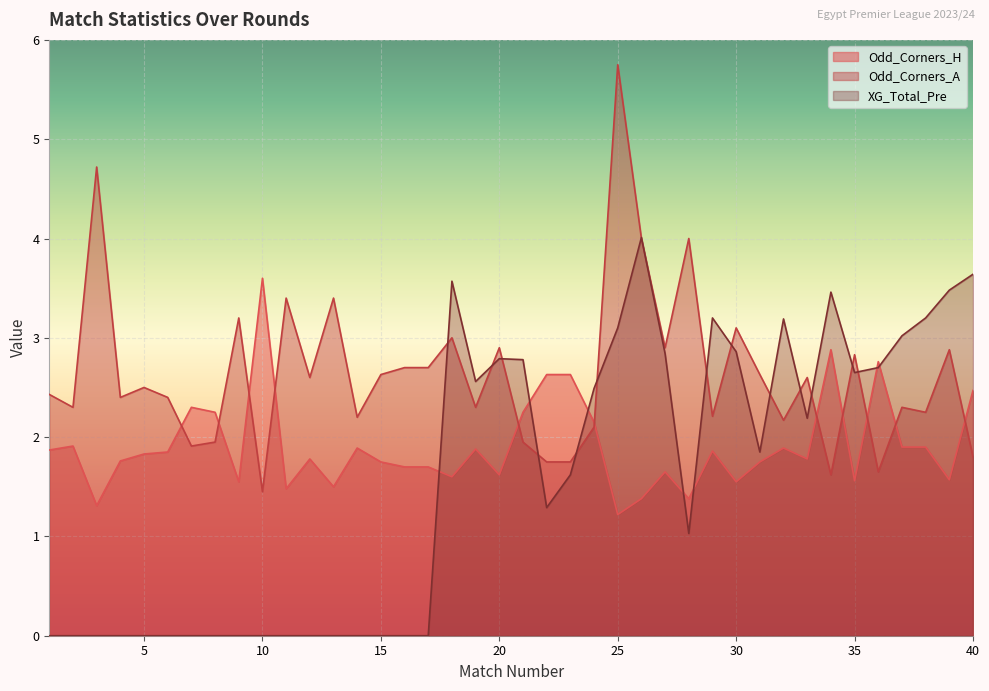

Between which two adjacent categories do Odd_Corners_A and XG_Total_Pre first intersect?

17 and 18